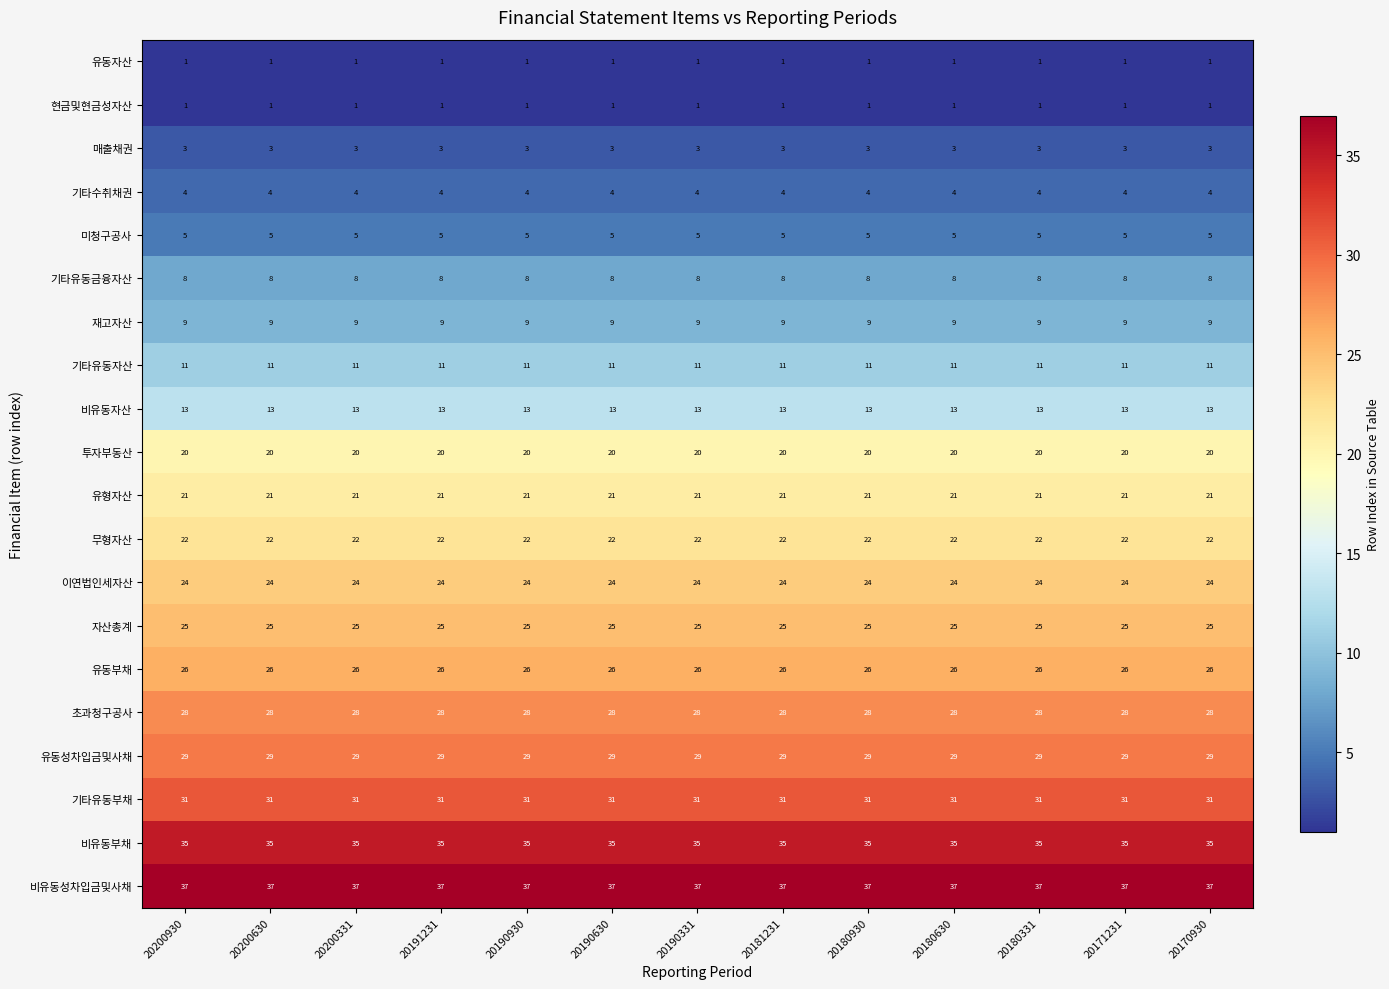

What is the average value of the 유동부채 series?

26